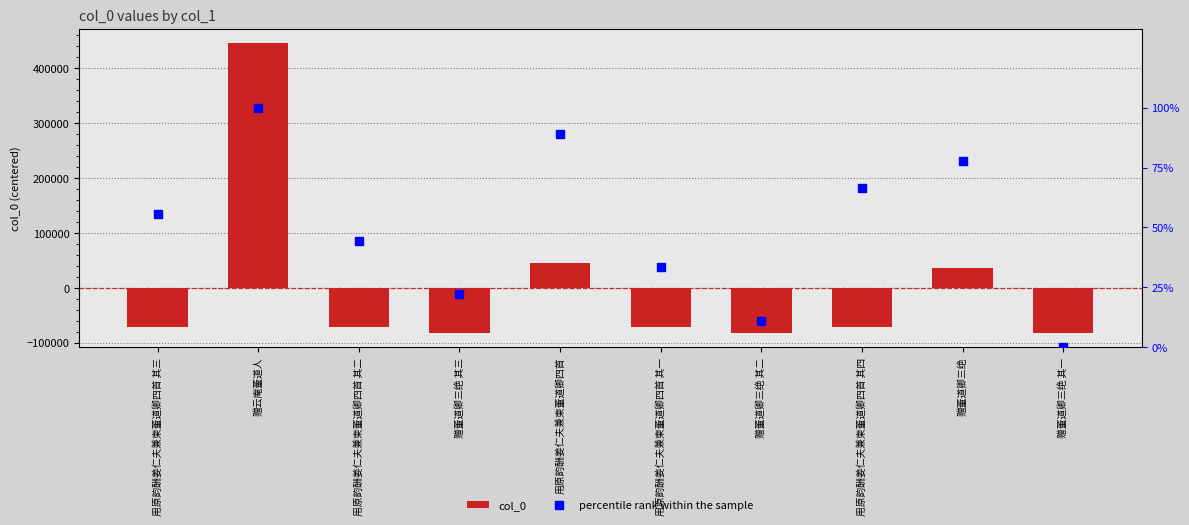

Is the value of percentile rank within the sample at 用原韵酬姜仁夫兼柬董道卿四首 greater than the value of col_0 at 用原韵酬姜仁夫兼柬董道卿四首 其二?

Yes